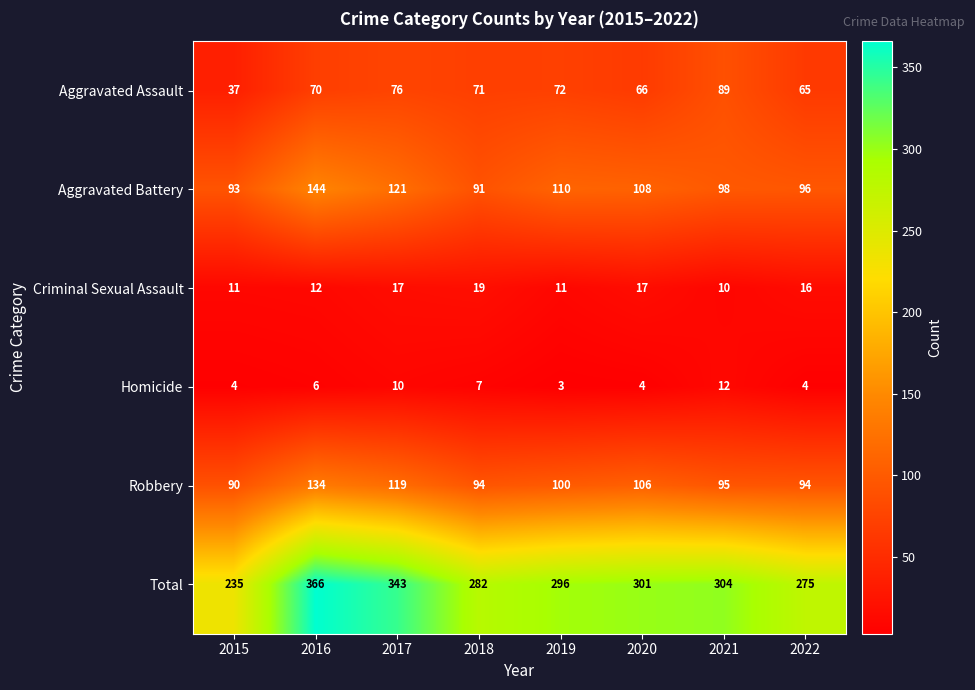

Which series has the largest range (max minus min)?

Total